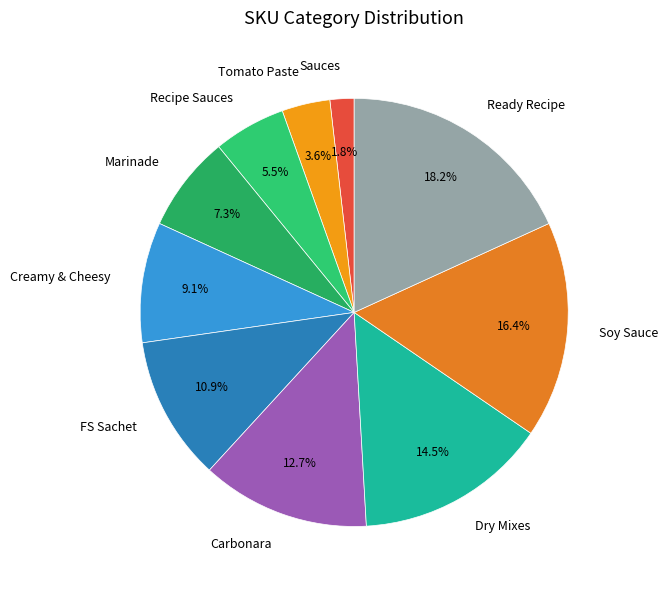

To the nearest percent, what portion does Carbonara represent?

13%